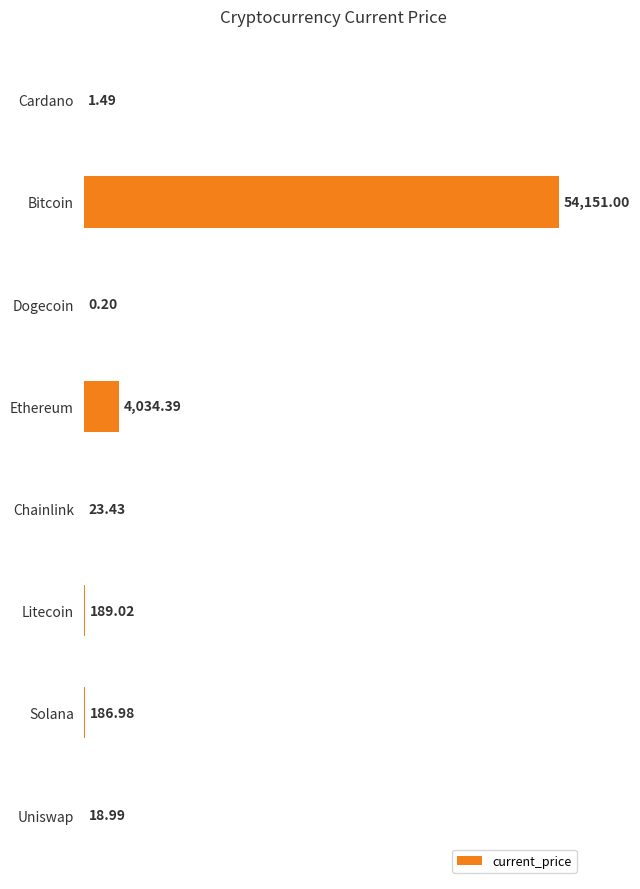

At which label is the value closest to 27075?

Ethereum